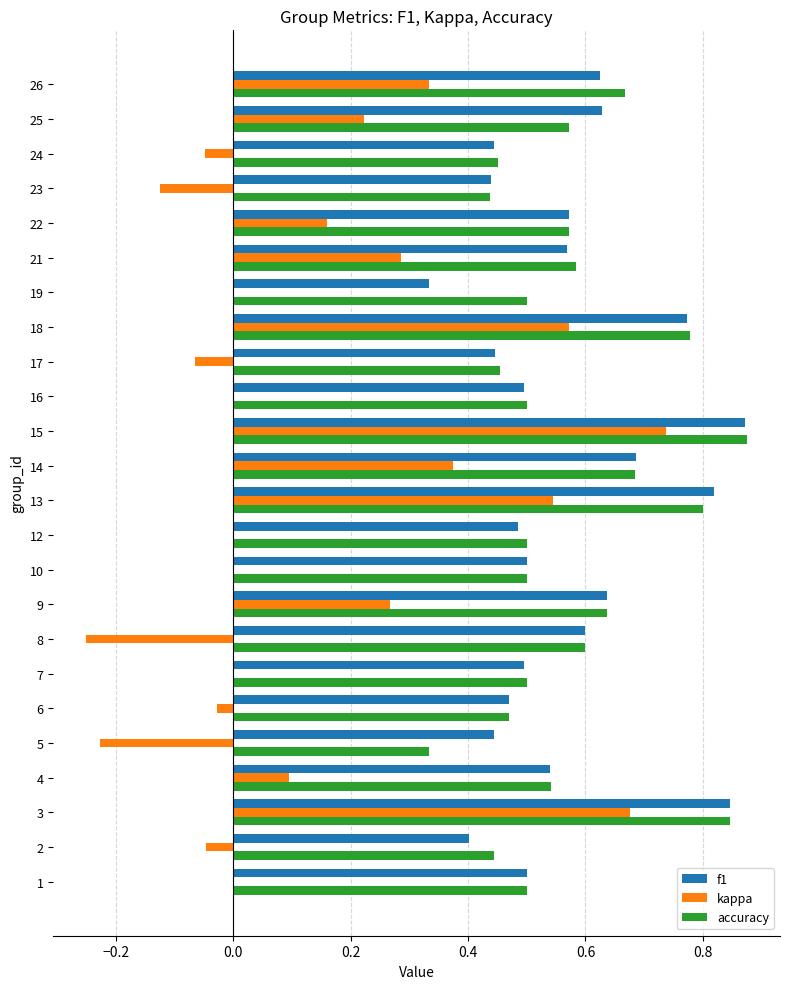

Is the value of accuracy at 6 greater than the value of kappa at 22?

Yes